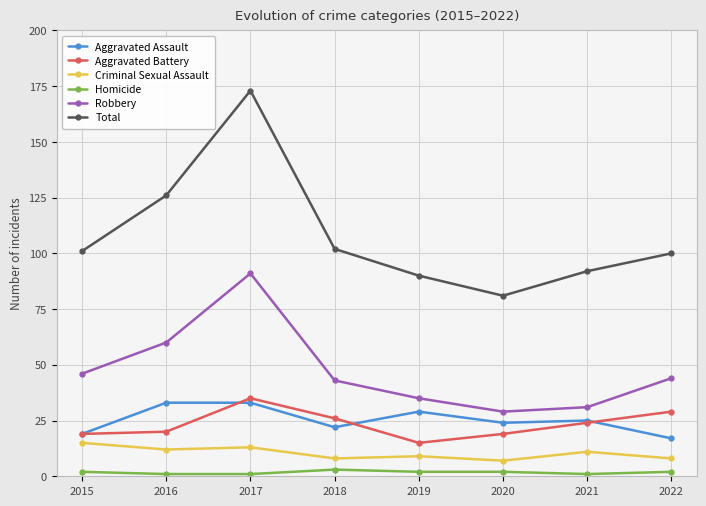

The value of Robbery at 2015 is 46. True or false?

True